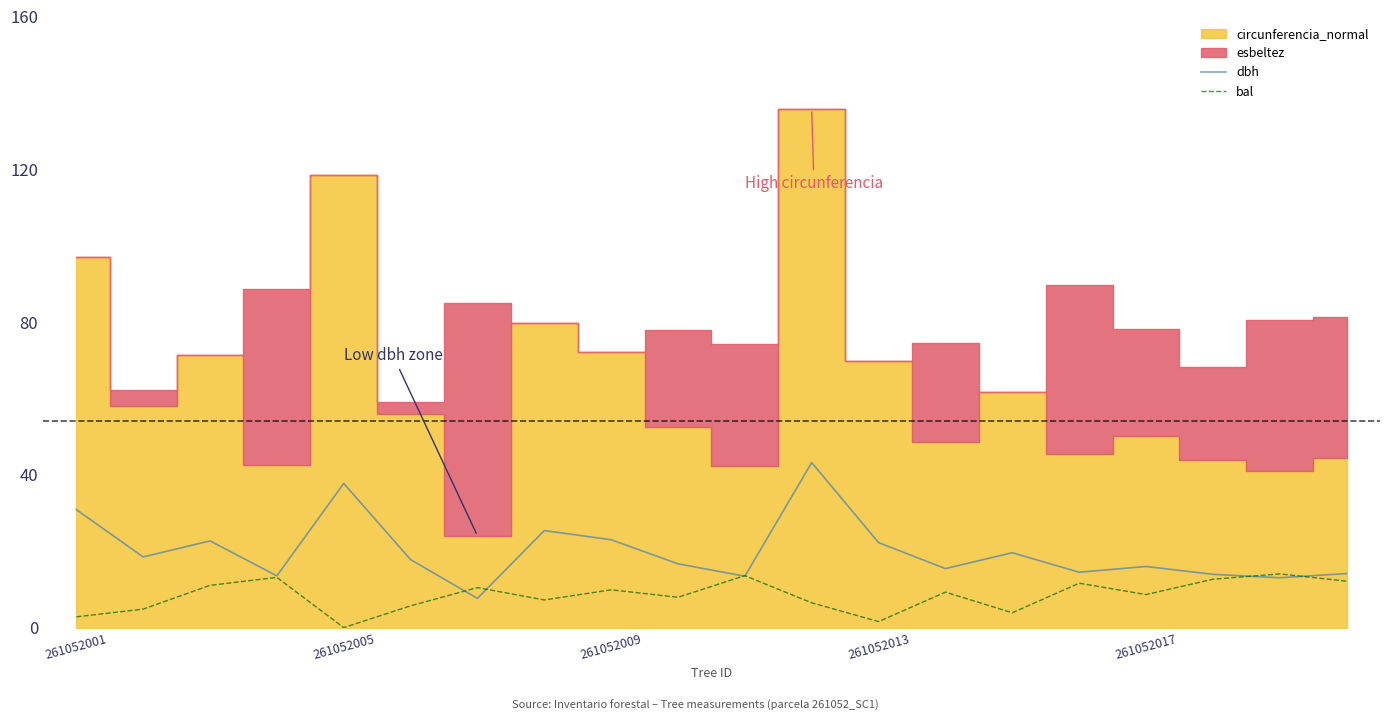

What is the label of the 20th point from the right?

261052001